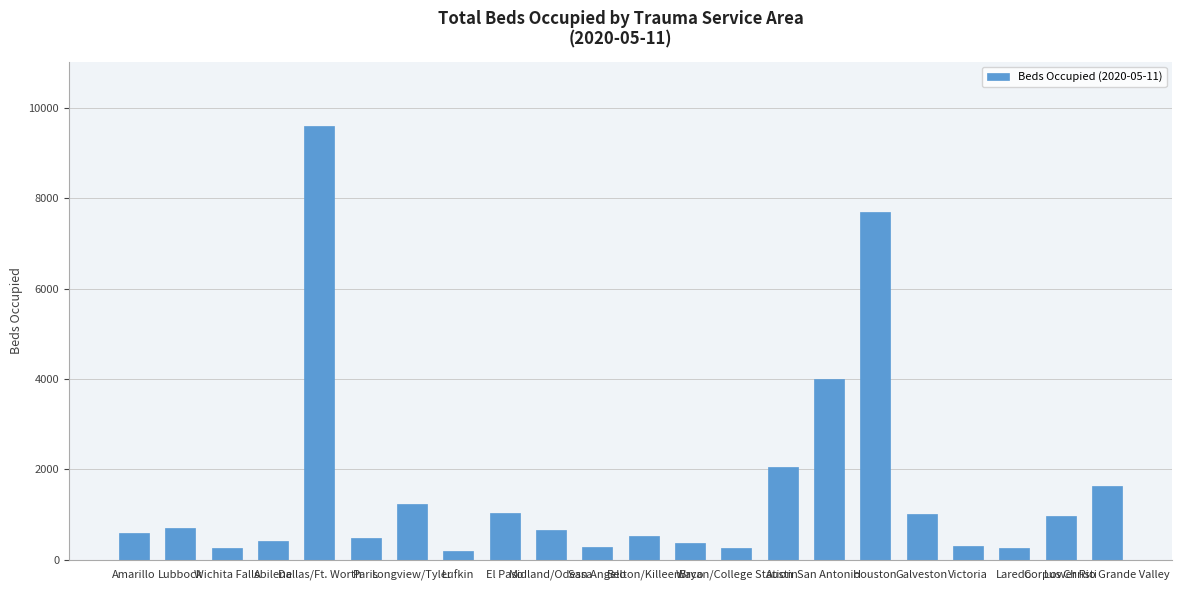

What is the value of the 16th bar from the left?

4000